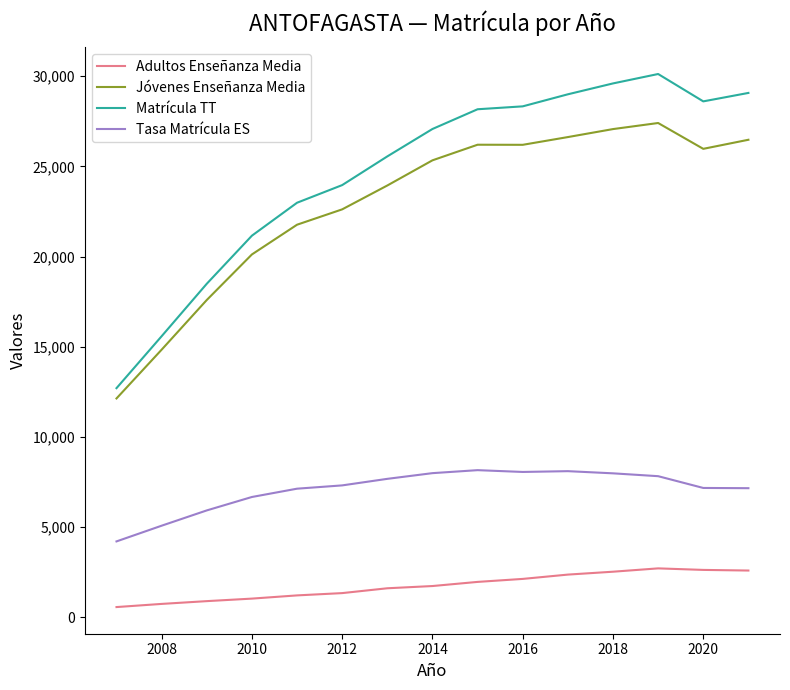

Which series has the widest spread of values?

Matrícula TT